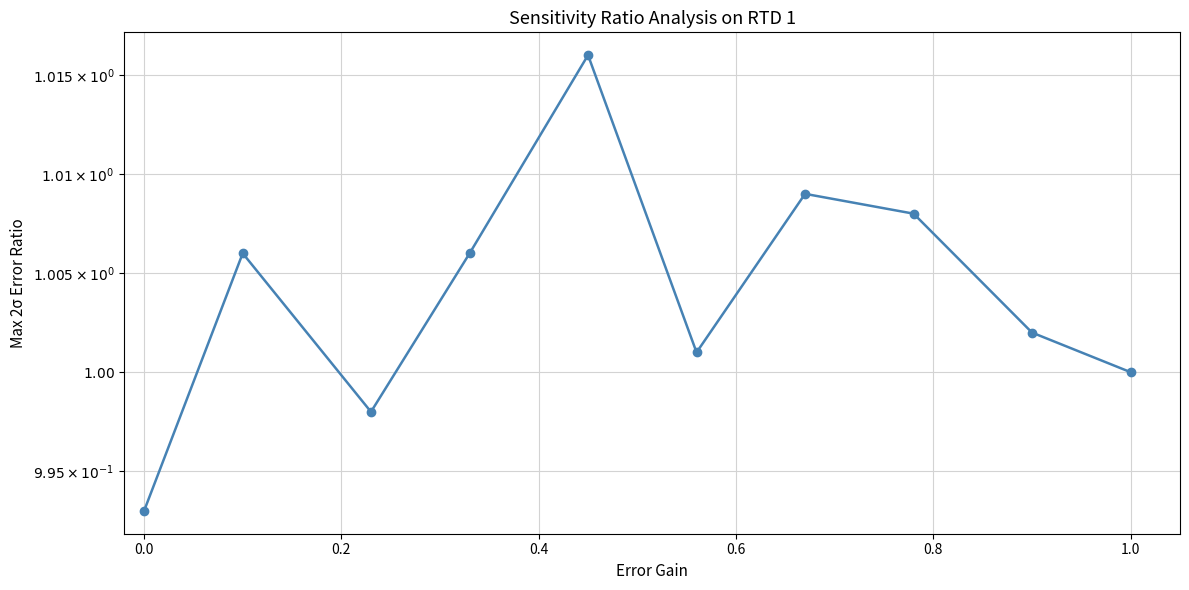

Is this an area chart (filled region under the line)?

No